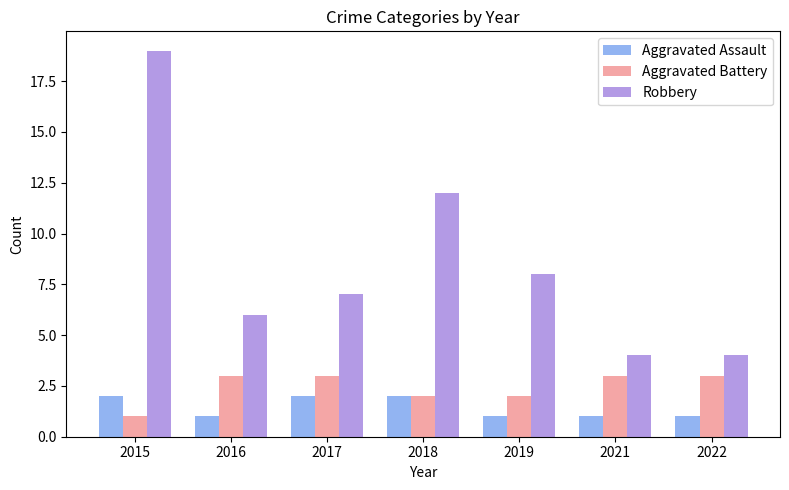

What is the spread (max minus min) of values at 2022?

3